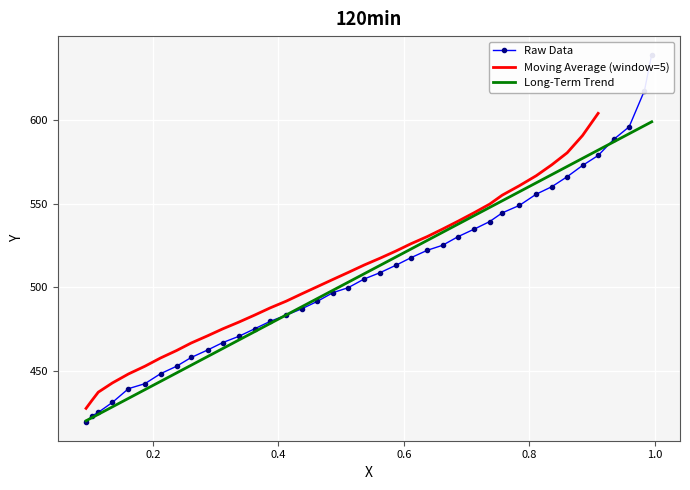

At which category does the chart reach its minimum across all series?

0.0935